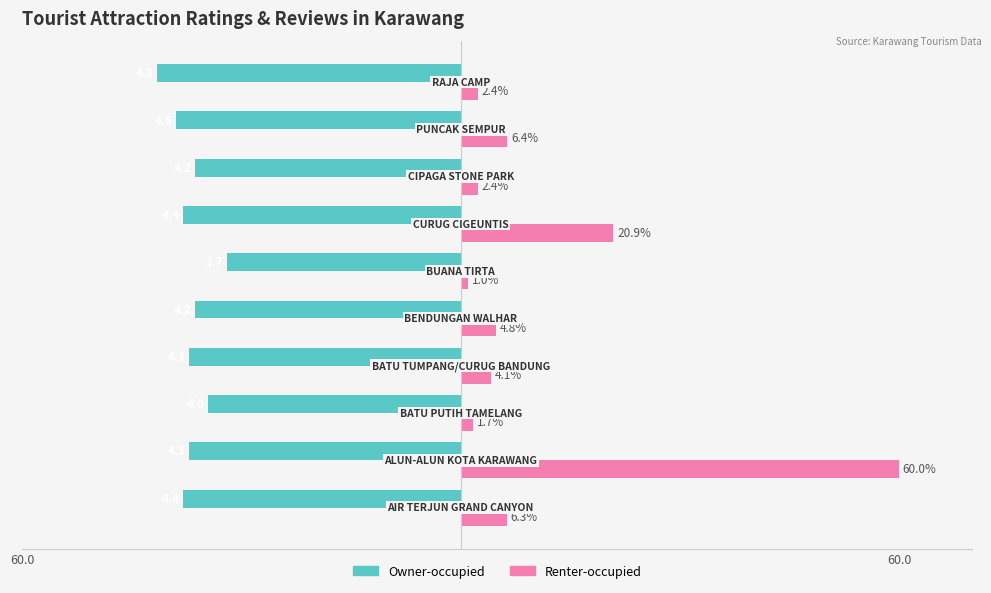

What are all the series names shown in the legend?

Owner-occupied, Renter-occupied